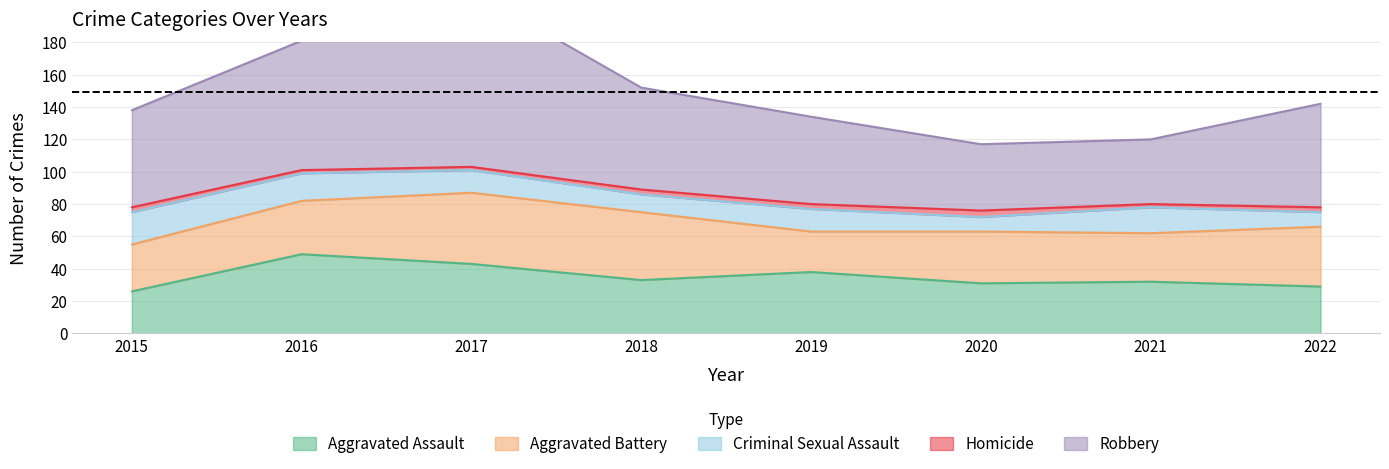

What are all the series names shown in the legend?

Aggravated Assault, Aggravated Battery, Criminal Sexual Assault, Homicide, Robbery